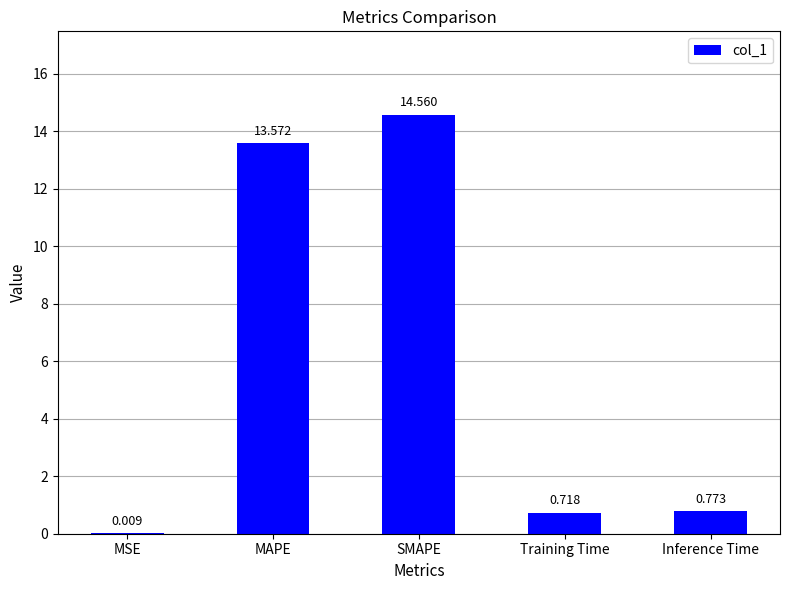

Are the bars horizontal?

No